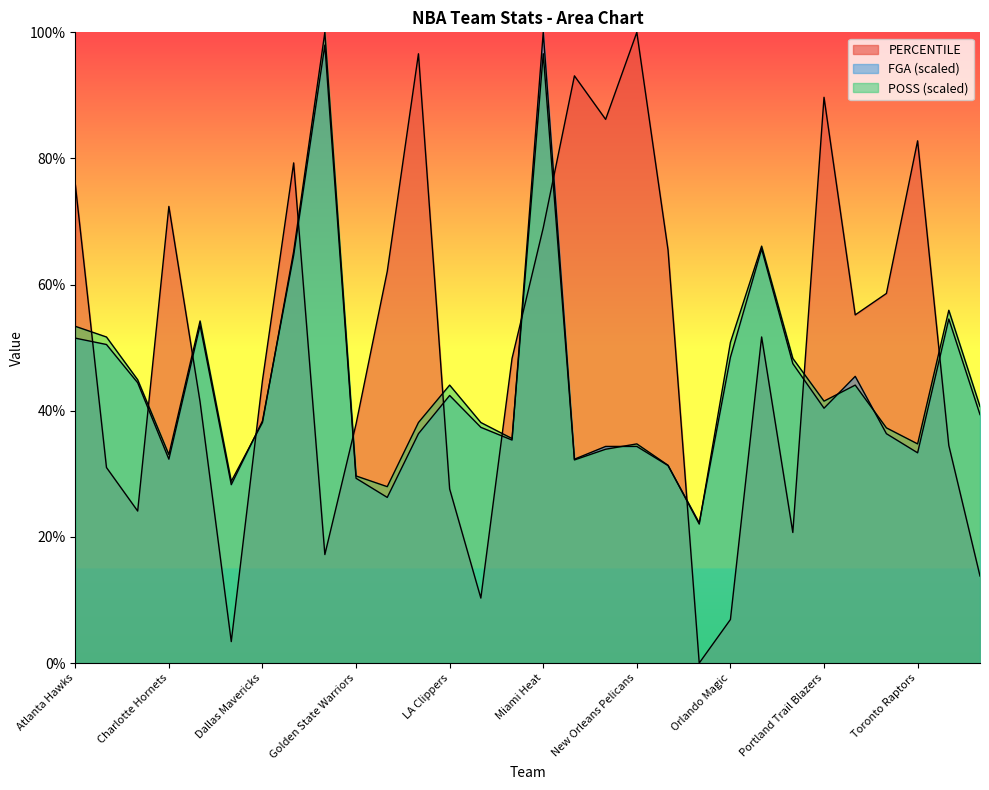

At which category does POSS reach its first local valley?

Charlotte Hornets